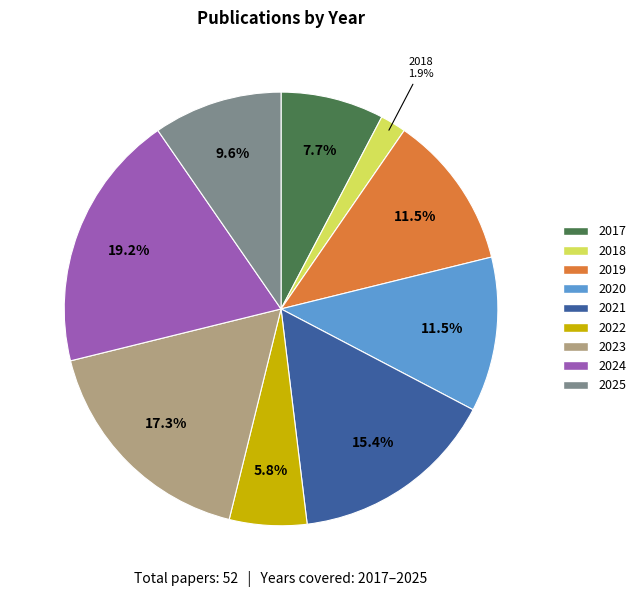

What is the smallest slice in the pie chart?

2018